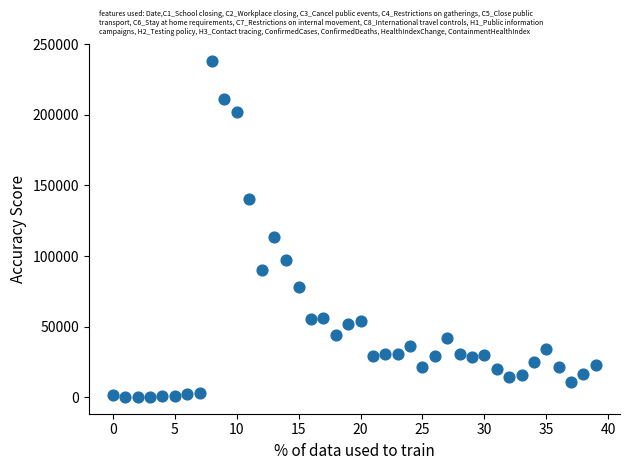

What is the range of Y values (max minus min)?

238098